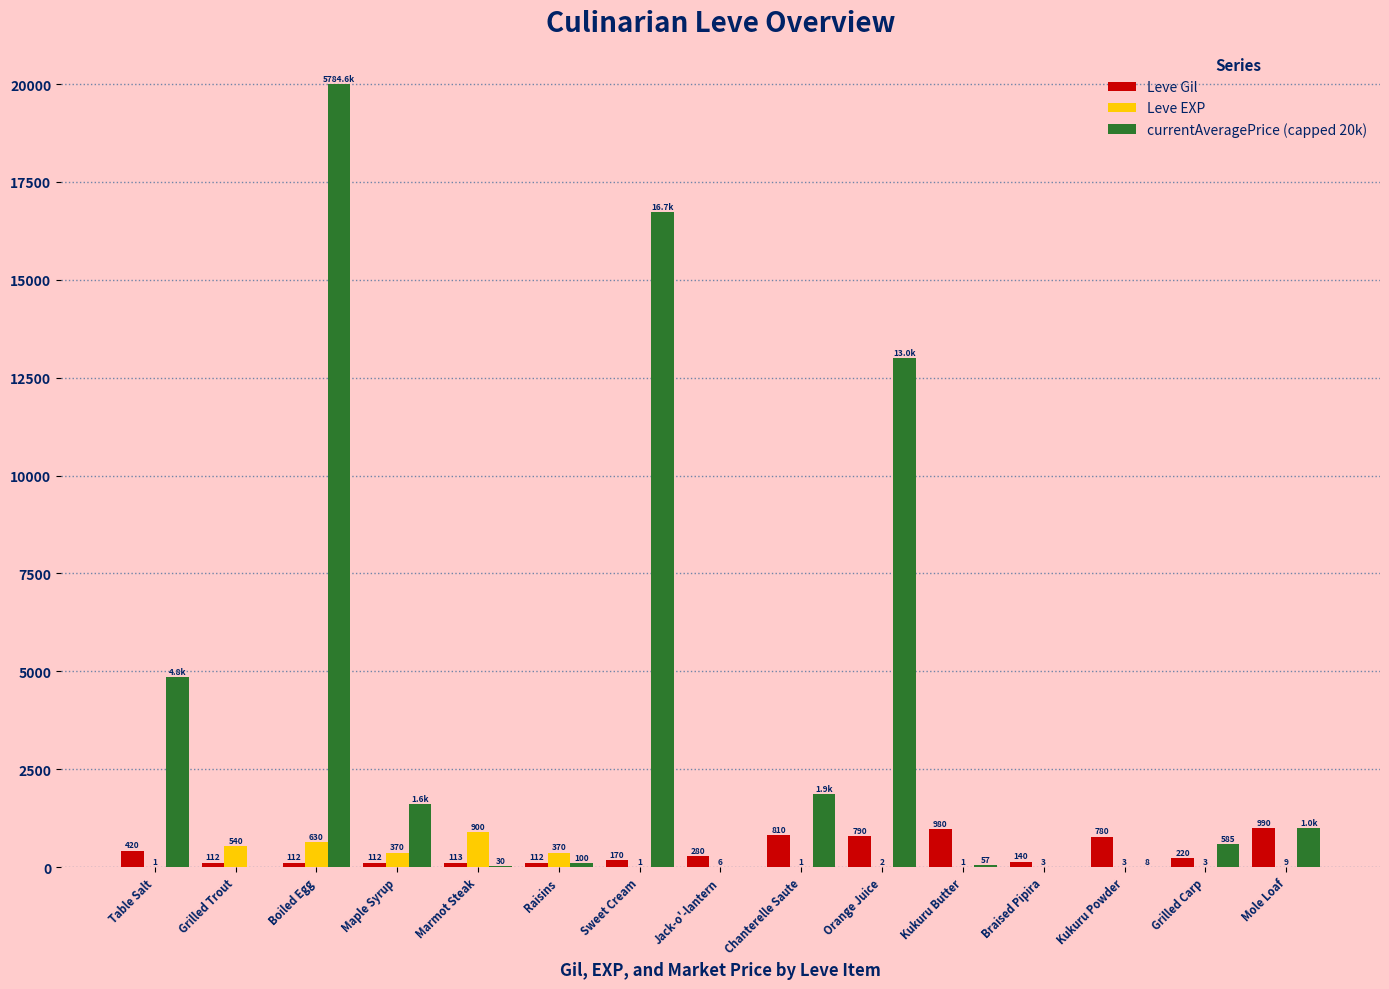

The Leve Gil series shows 420.0 at Table Salt. True or false?

True